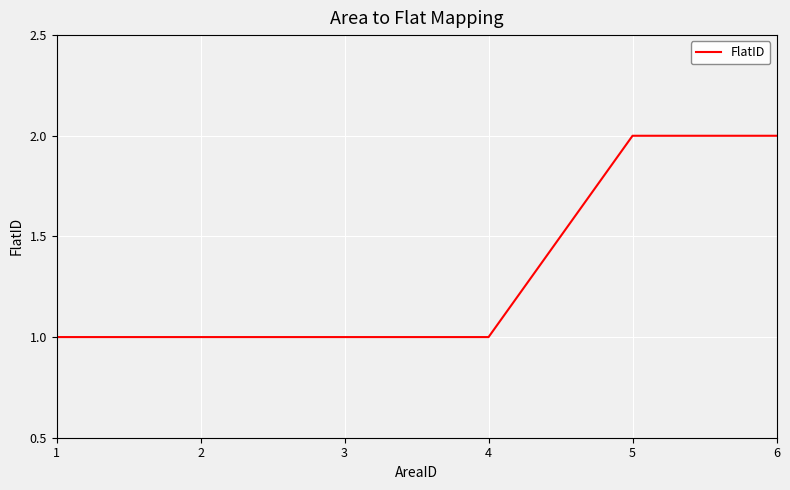

The value at 4 is 1. True or false?

True